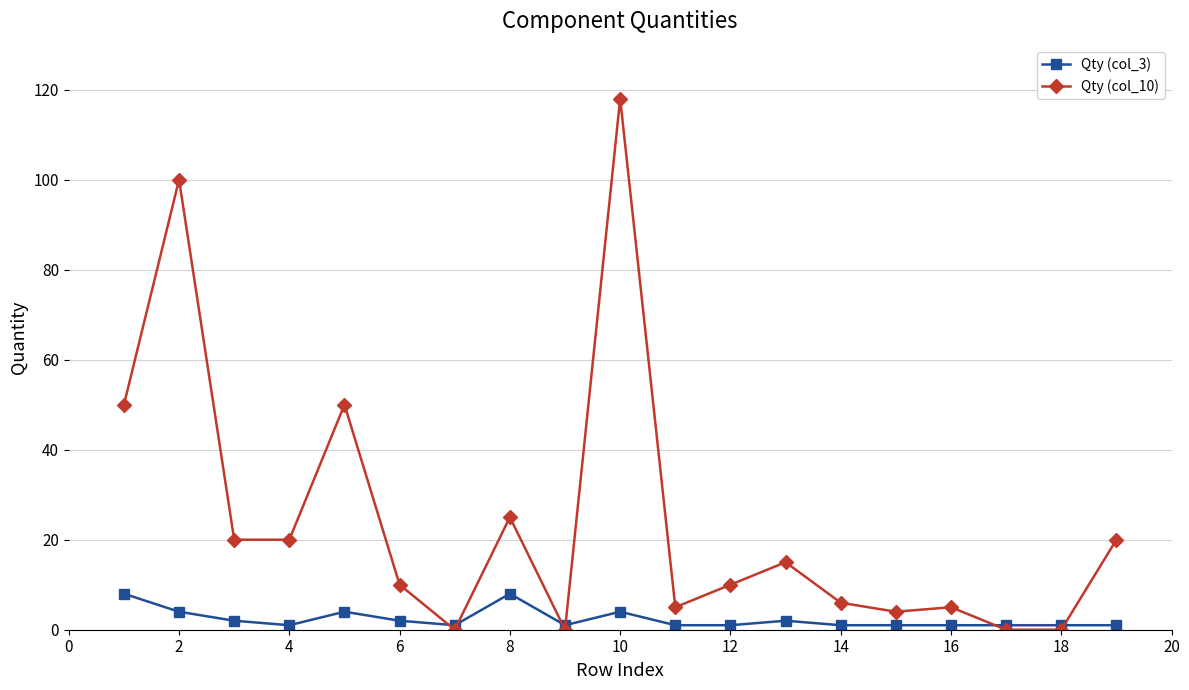

Rank the series by their average value, from lowest to highest.

Qty (col_3), Qty (col_10)